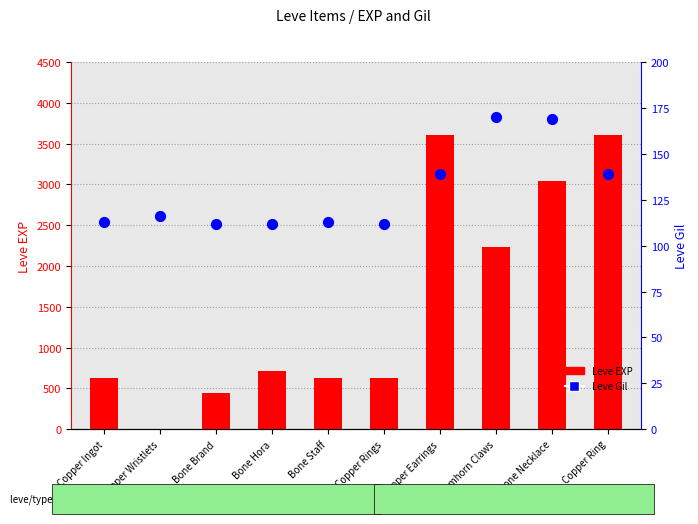

What is the total value across all series at Copper Rings?

742